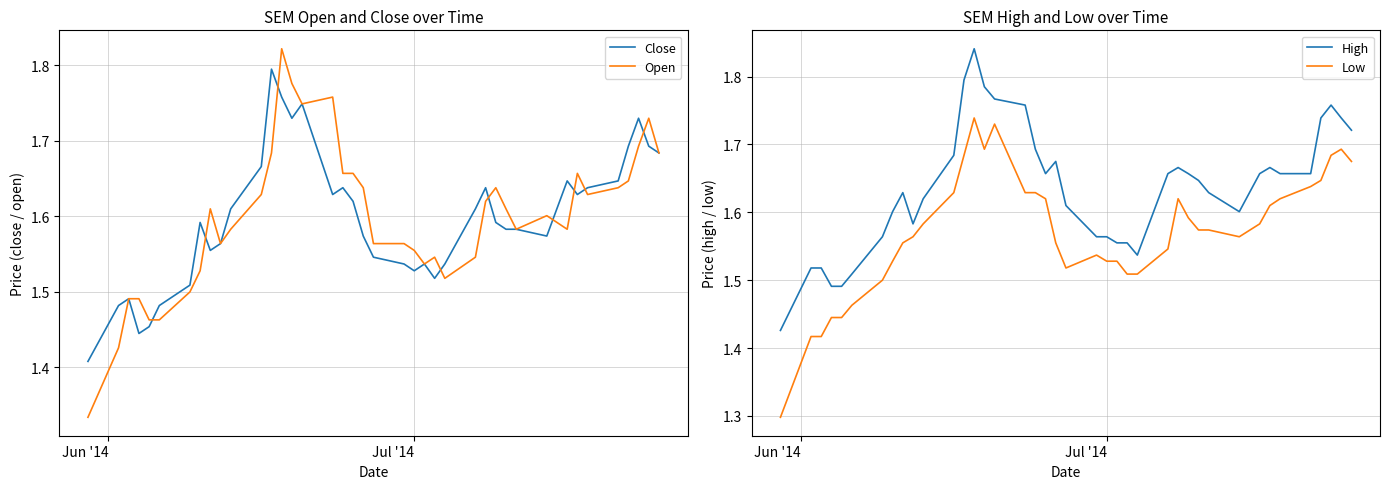

How many series are shown in this chart?

4